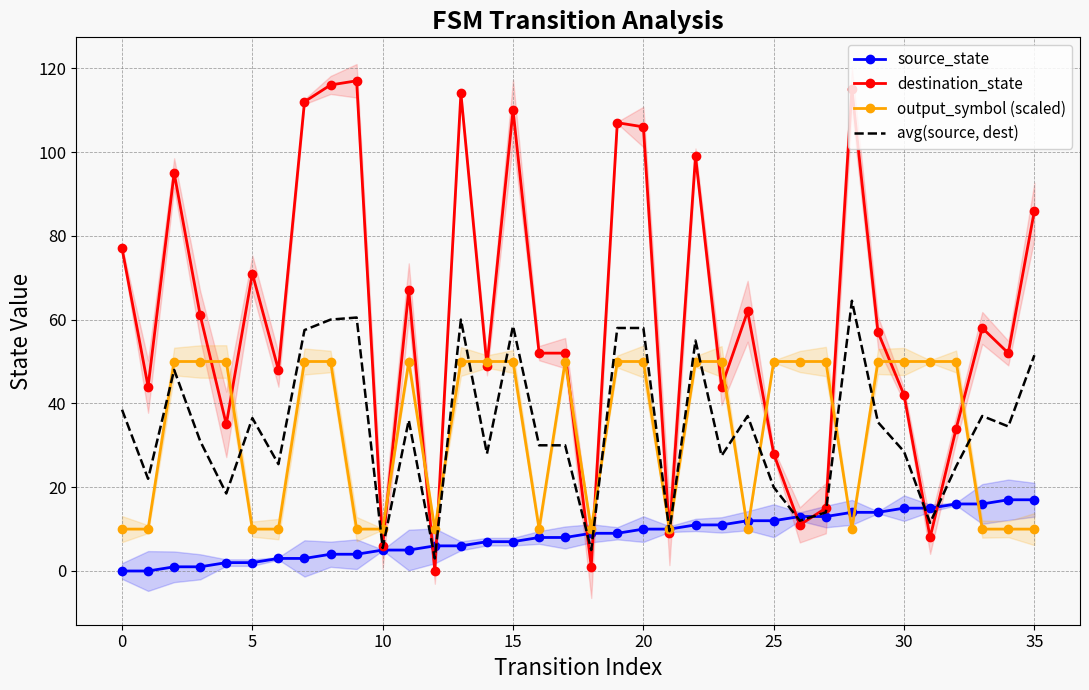

What is the label of the 18th point from the left?

17